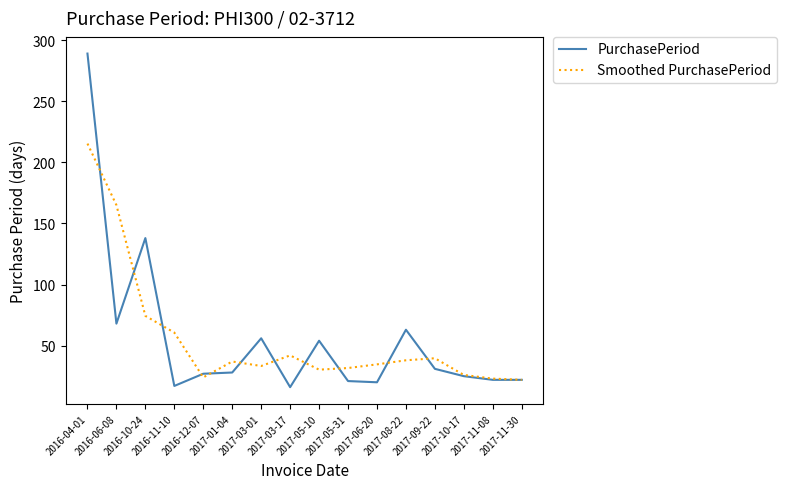

What is the difference between the maximum and minimum values in the PurchasePeriod series?

273.0